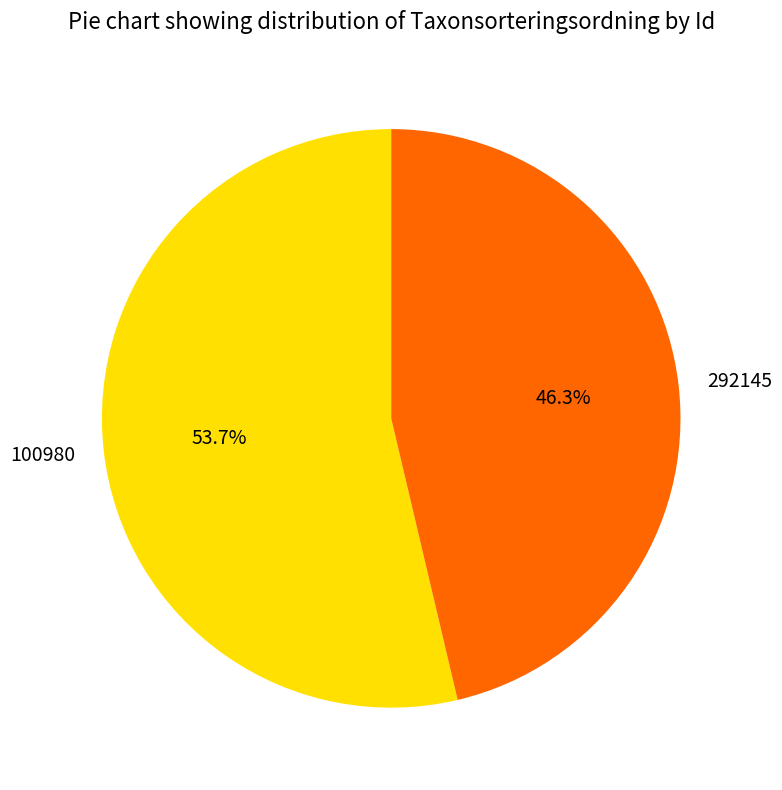

Rank the categories by value from highest to lowest.

100980, 292145